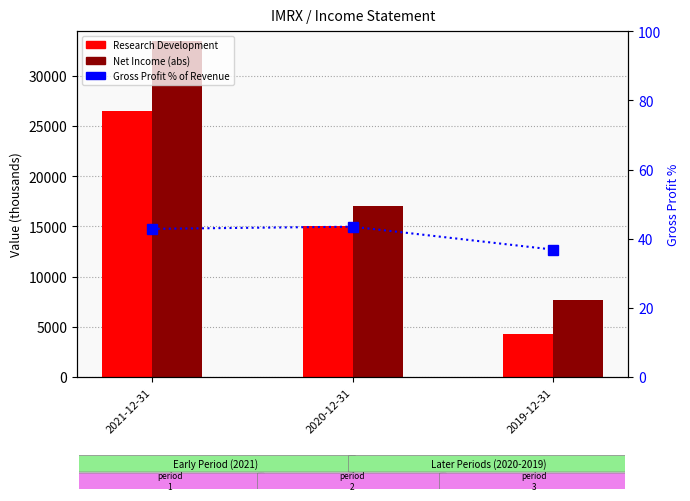

List the labels in order of Net Income (abs) value, smallest first.

2019-12-31, 2020-12-31, 2021-12-31